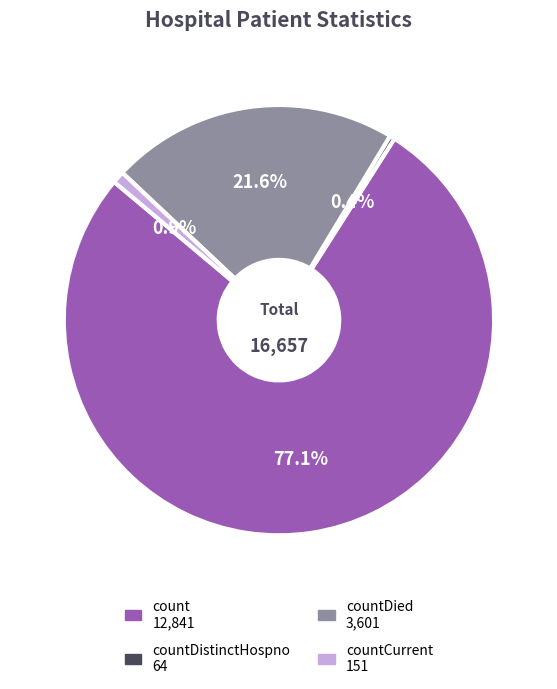

Is there any slice that represents more than half of the pie?

Yes